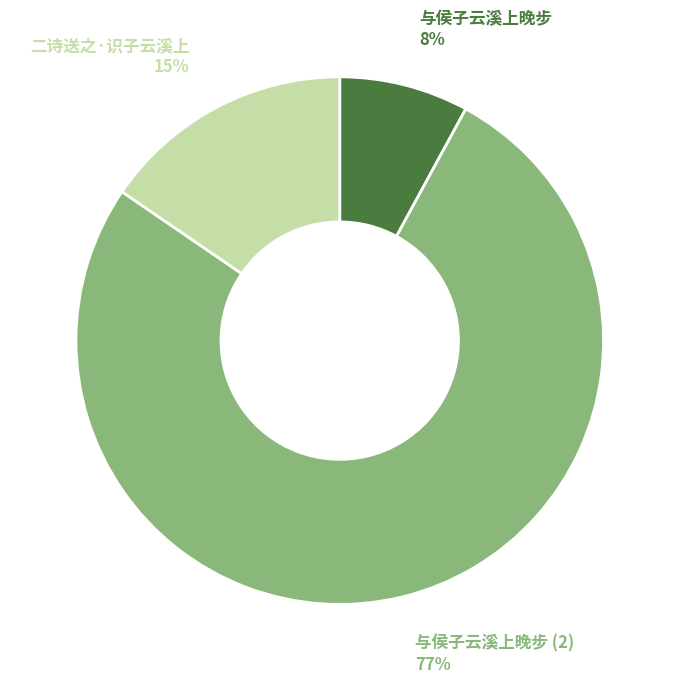

To the nearest percent, what is the difference between the largest and smallest slice percentages?

69%